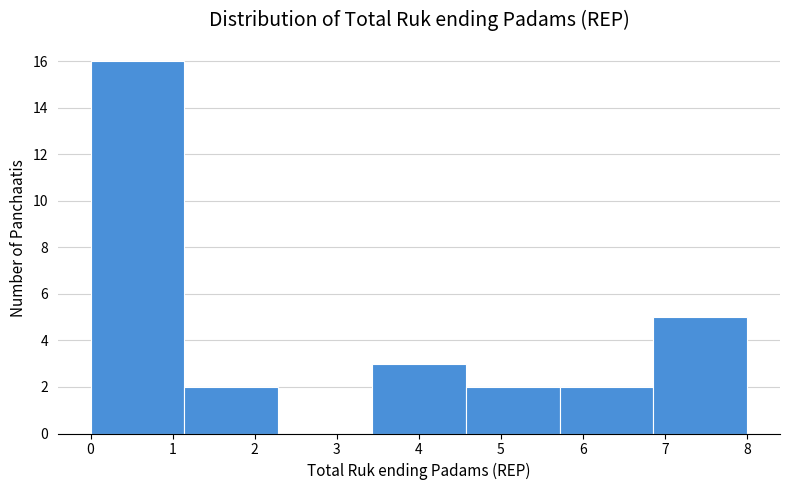

Reading left to right, transcribe this chart: for each bar, give the range it covers on the x-axis and its height. Neither the bar edges nor the heights are printed on the chart, so give them approximately, as read against the axes.

0.0 to 1.1: 16
1.1 to 2.3: 2
2.3 to 3.4: 0
3.4 to 4.6: 3
4.6 to 5.7: 2
5.7 to 6.9: 2
6.9 to 8.0: 5